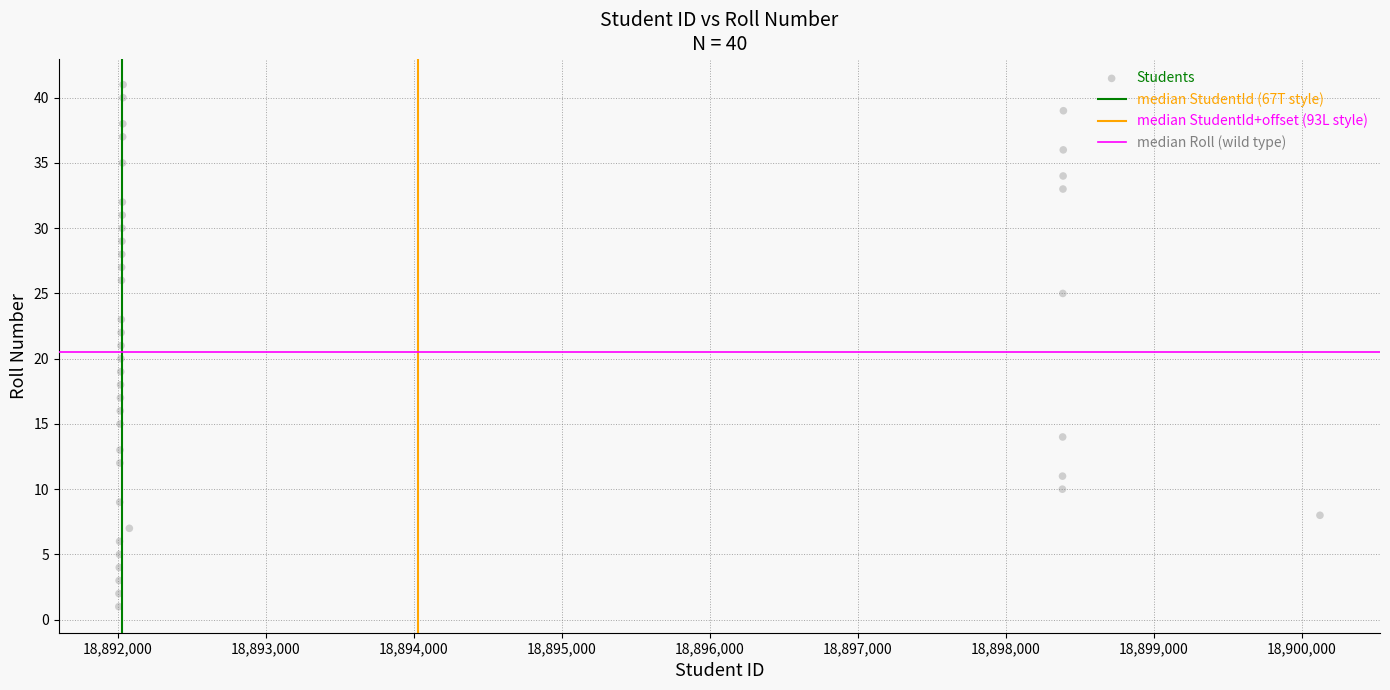

What is the range of X values (max minus min)?

8114